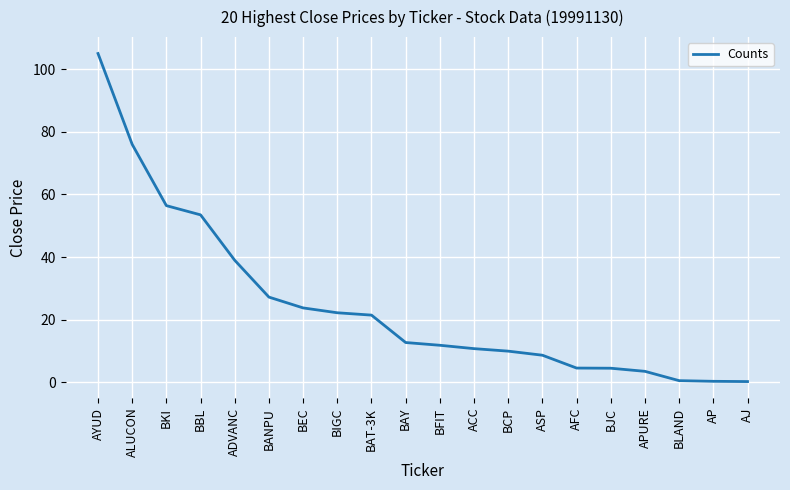

What position from the right is BKI?

18